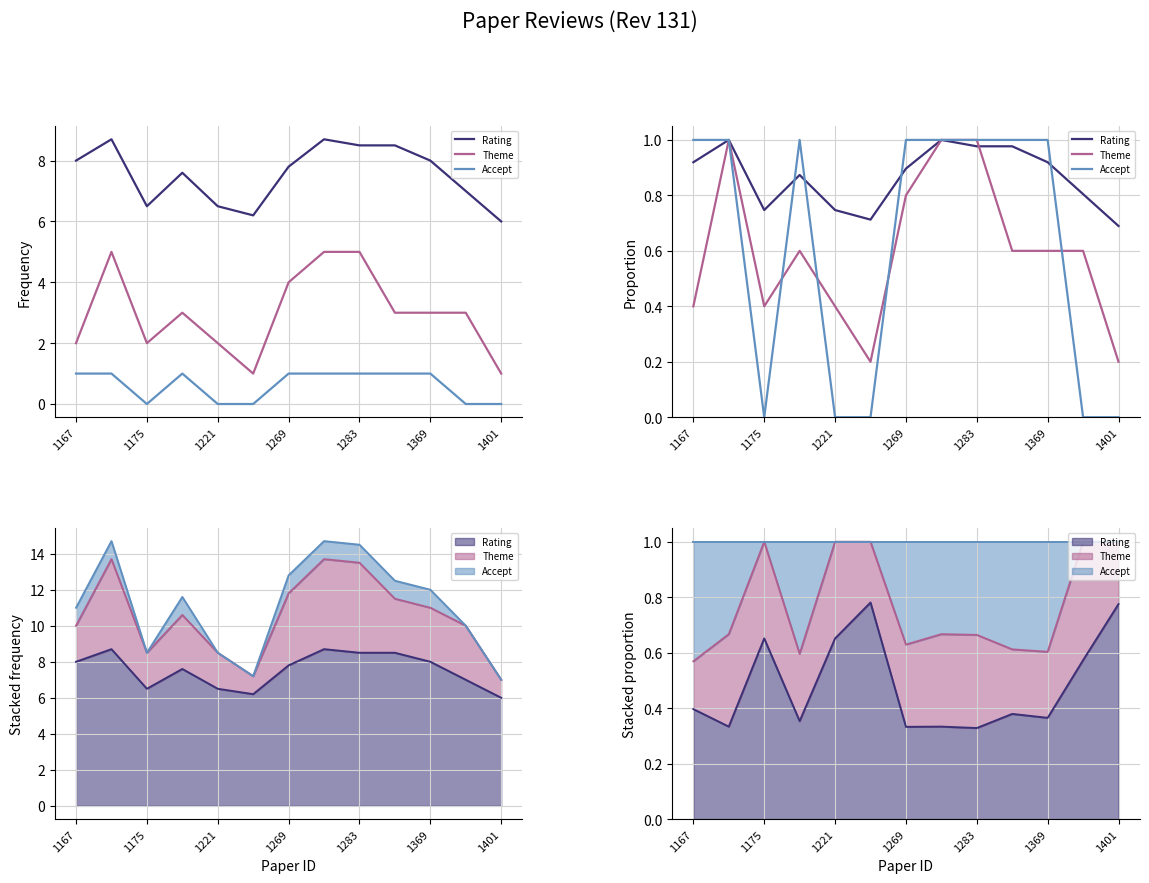

How many lines are shown in the chart?

3